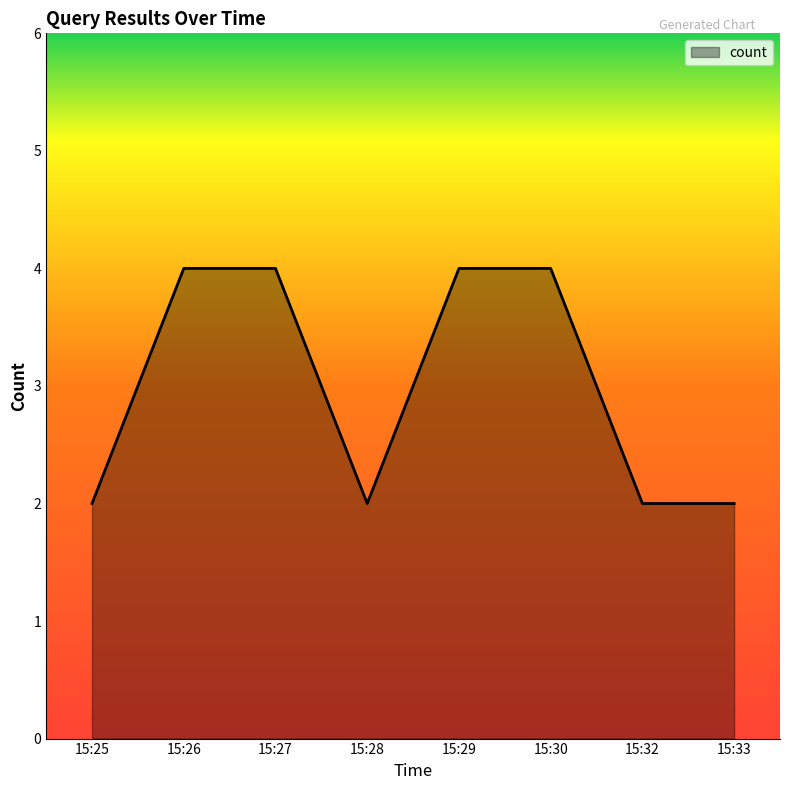

Between 15:30 and 15:32, which is larger?

15:30